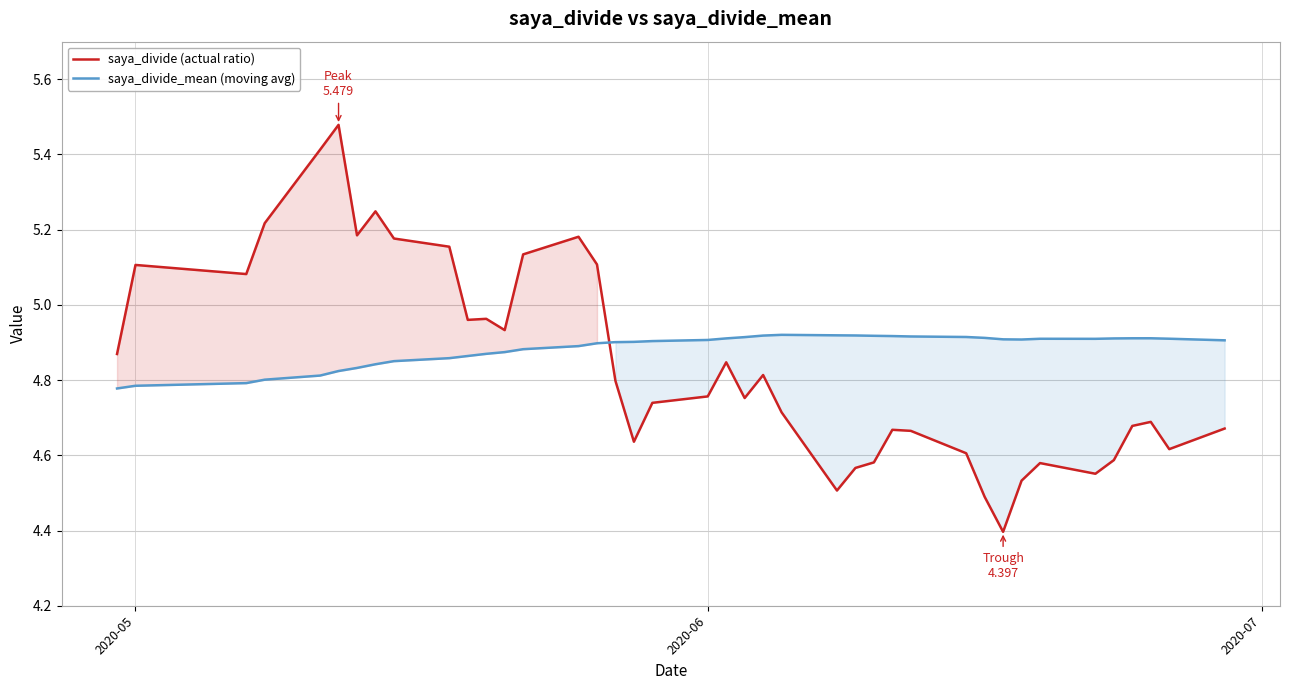

What is the difference between the maximum and minimum values in the saya_divide (actual ratio) series?

1.1